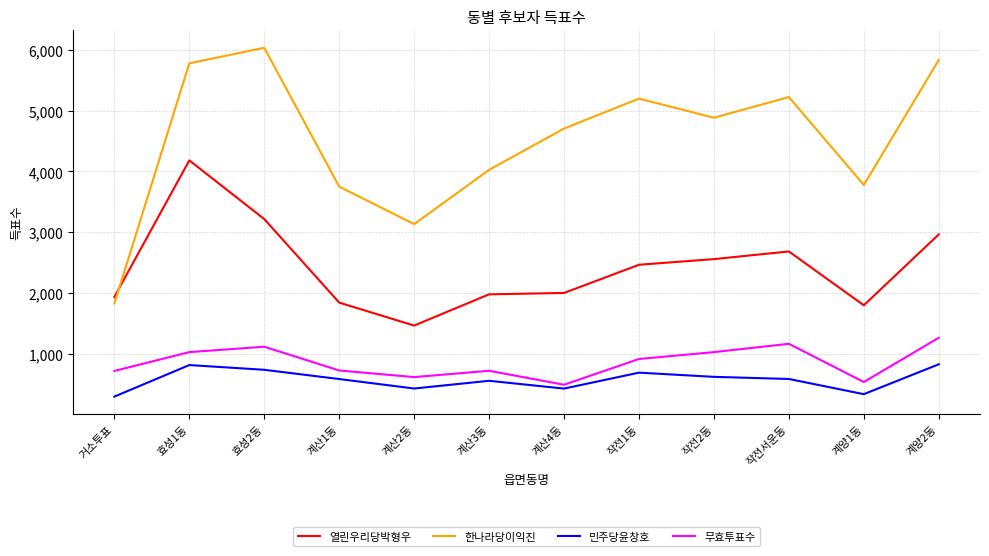

Rank the series at 작전서운동 from lowest to highest value.

민주당윤창호, 무효투표수, 열린우리당박형우, 한나라당이익진